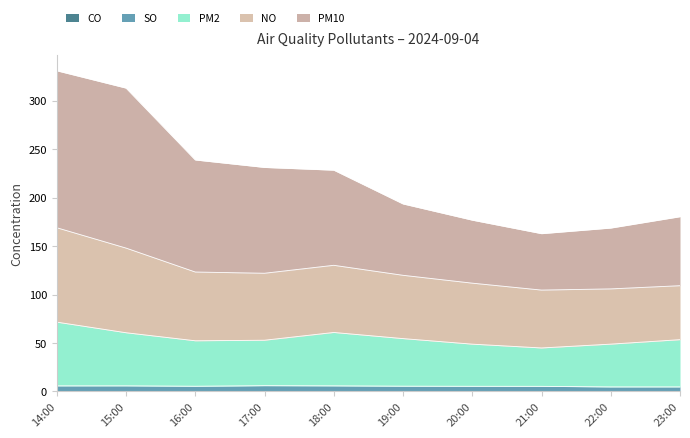

What is the label of the 9th point from the right?

15:00